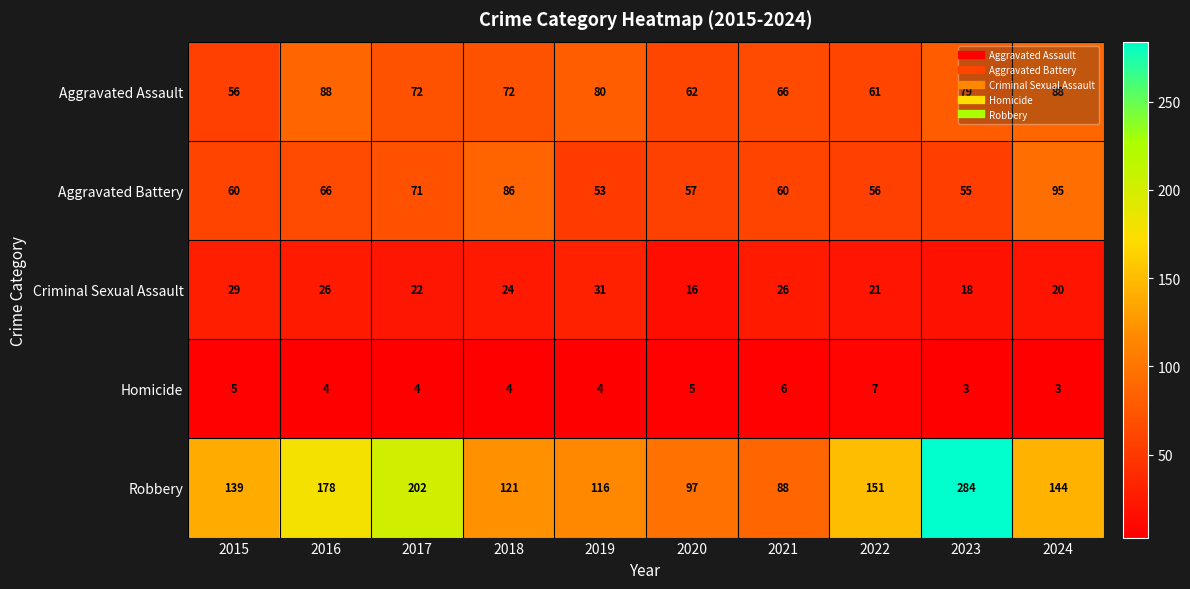

What is the difference between the Aggravated Battery values at 2021 and 2023?

5